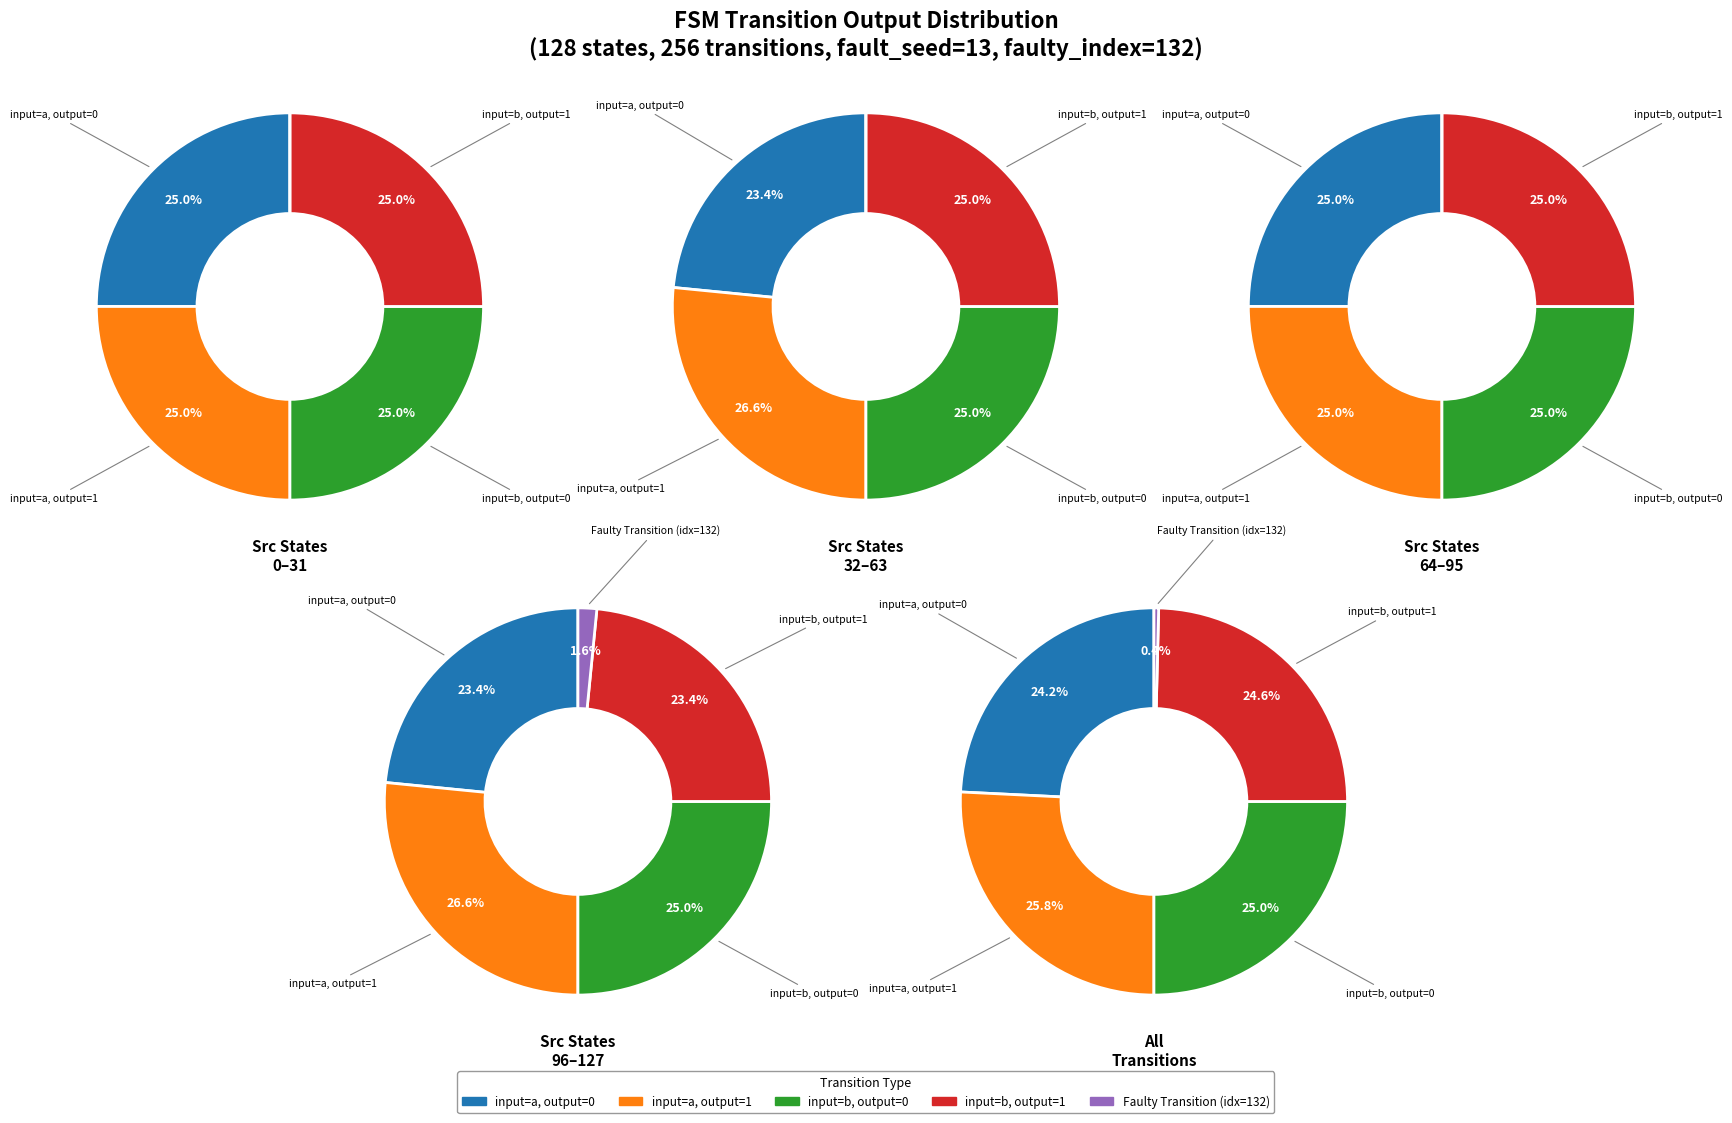

Which series has the largest range (max minus min)?

output_symbol=0 (input=a)